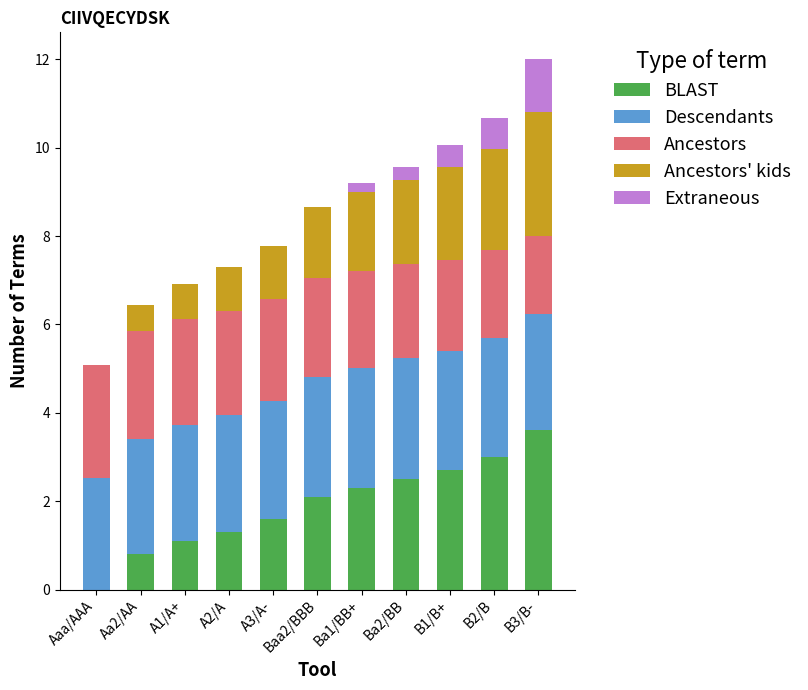

Which category has the highest value in the BLAST series?

B3/B-